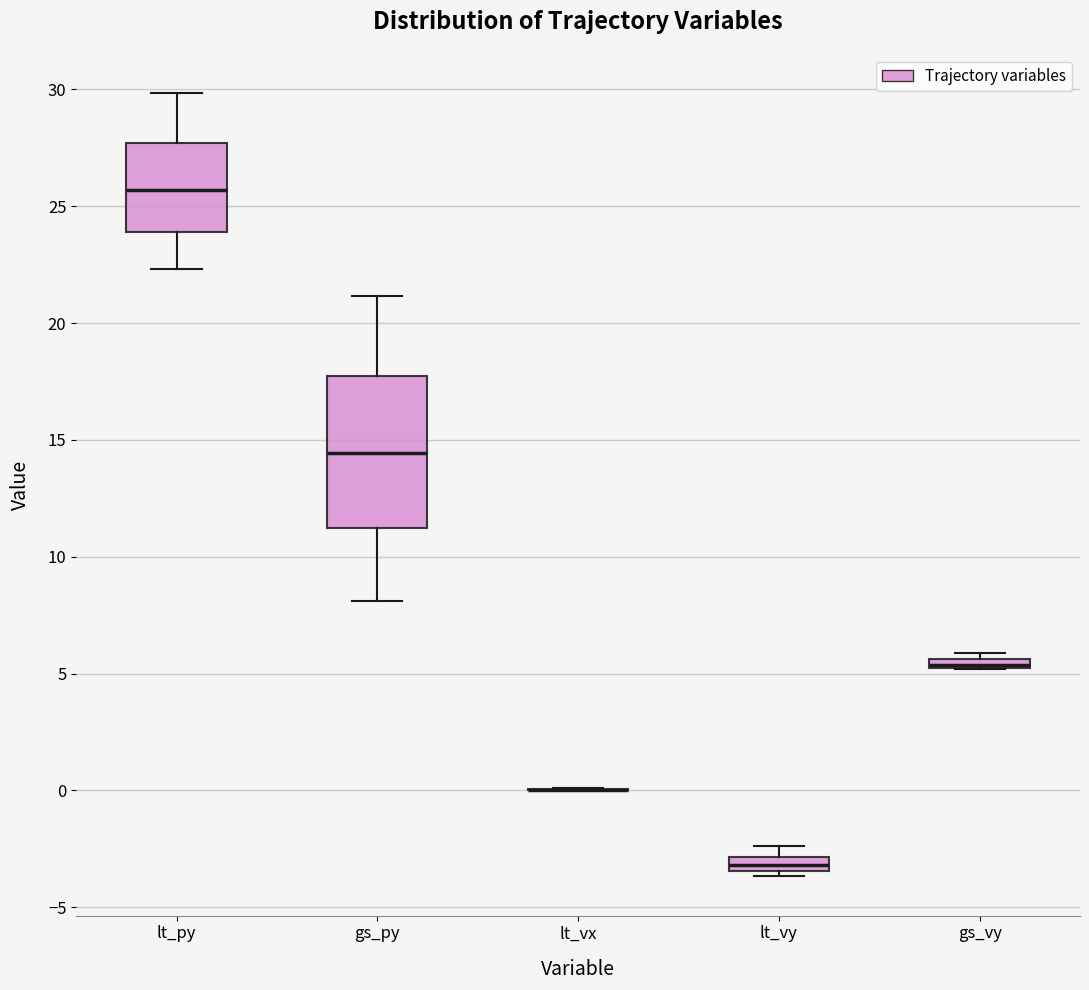

Where does the lower whisker of the box for lt_py end on the y-axis? The values are not printed on the chart, so give them approximately, as read against the axis.

22.5